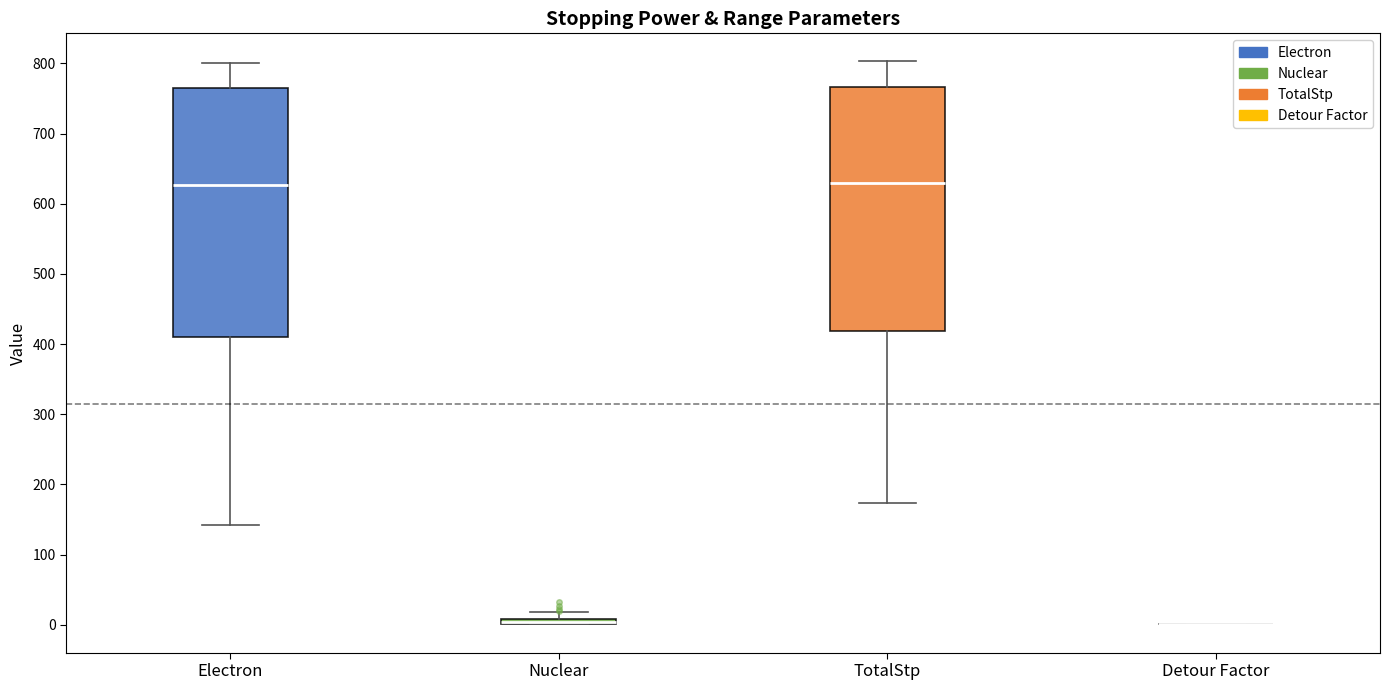

Where does the upper whisker of the box for TotalStp end on the y-axis? The values are not printed on the chart, so give them approximately, as read against the axis.

800